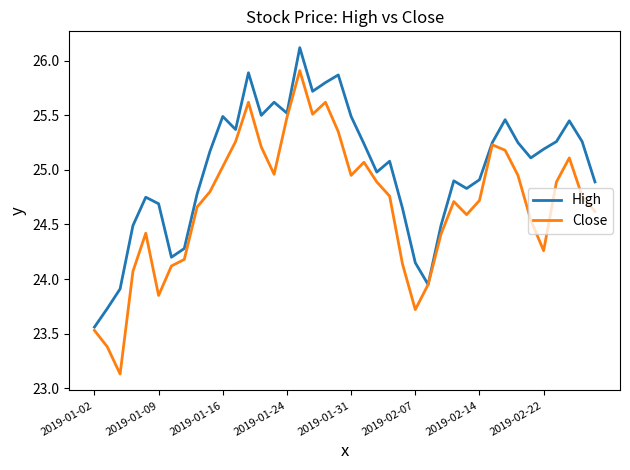

What is the minimum value shown in the chart?

23.1